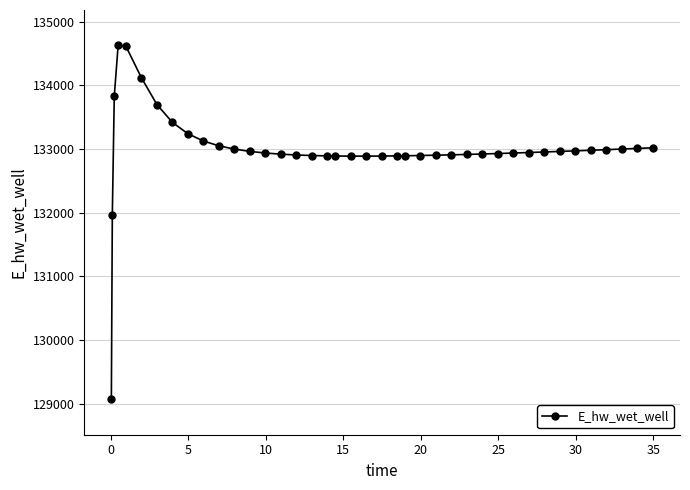

What is the value of the 3rd point from the left?

133826.0